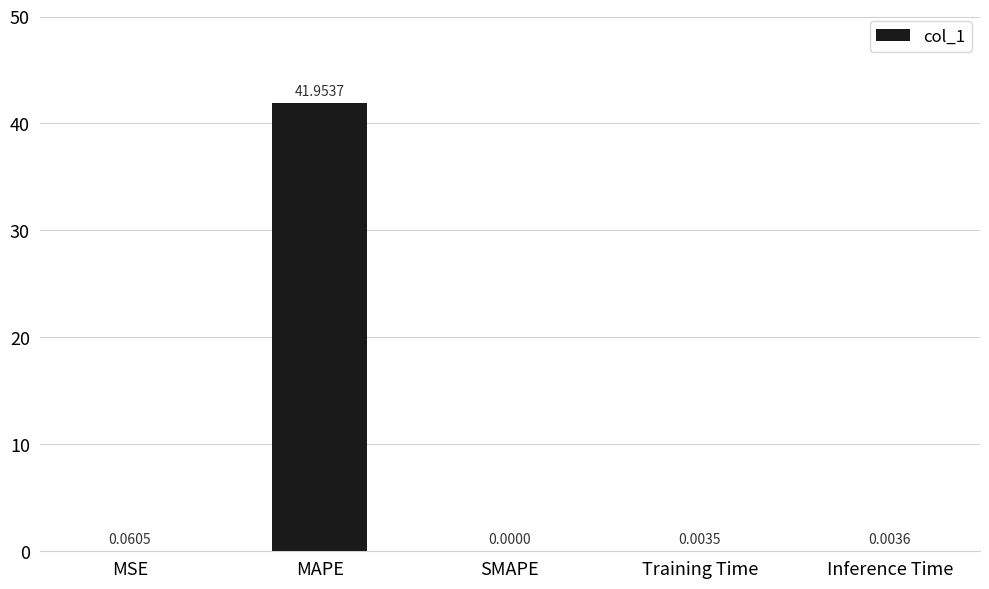

How many distinct data groups are displayed?

1